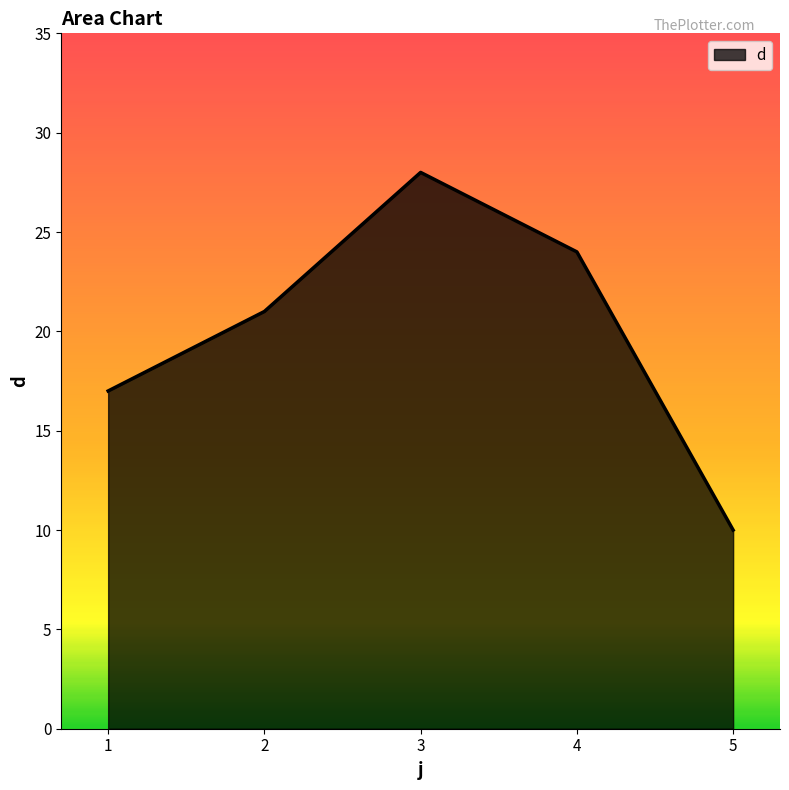

What is the sum of all values?

100